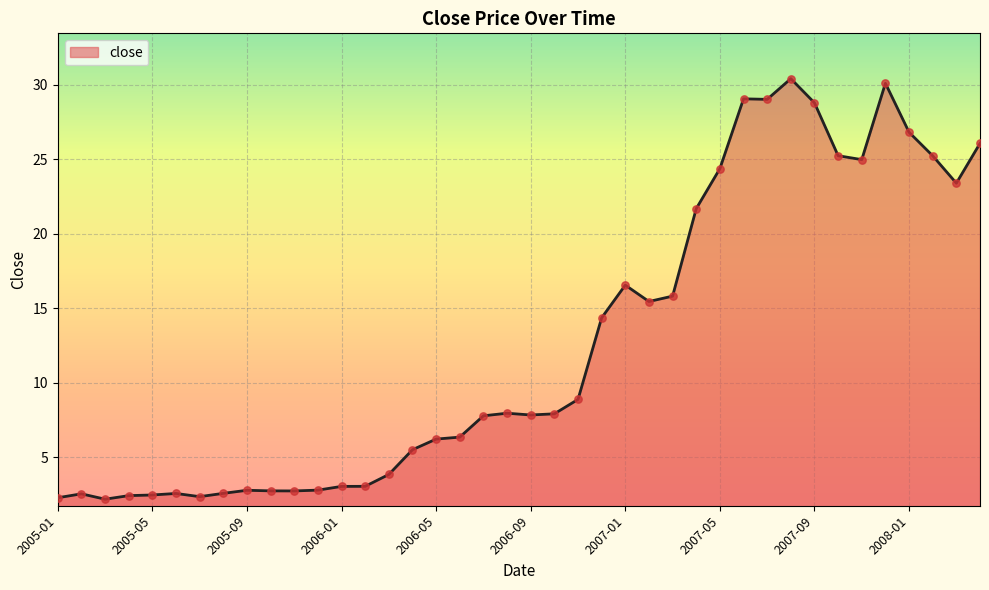

What is the smallest value displayed?

2.2